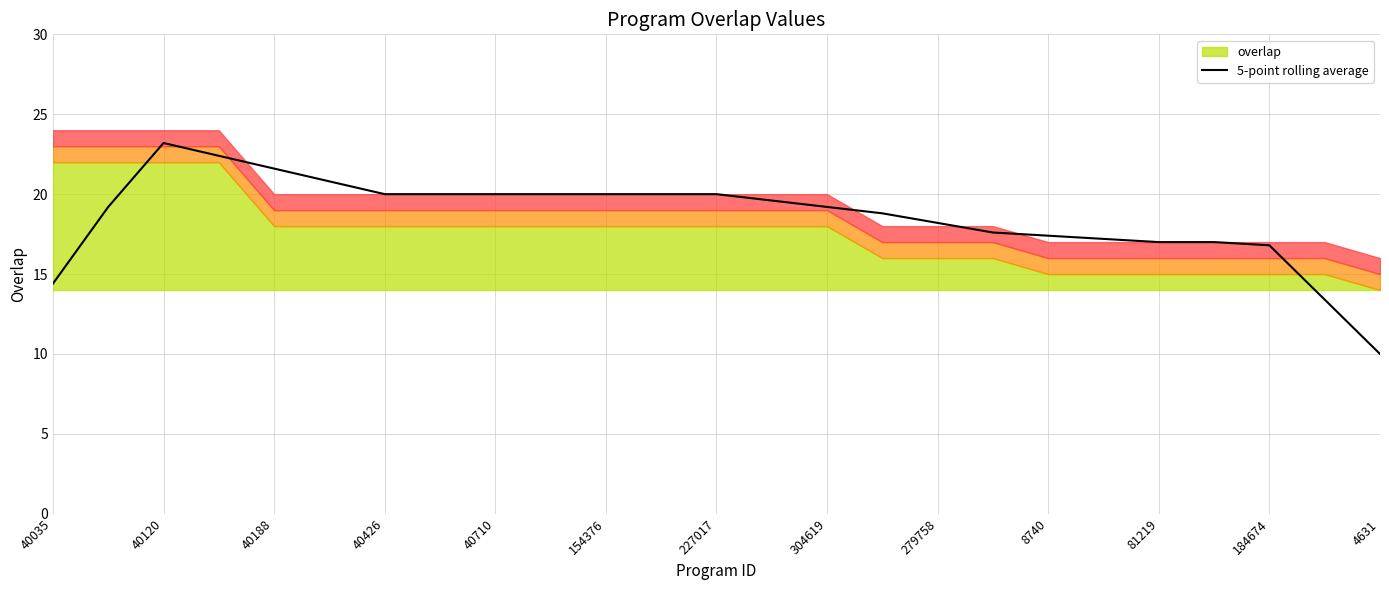

Is it true that 5-point rolling average equals 19.3 at 40035?

False